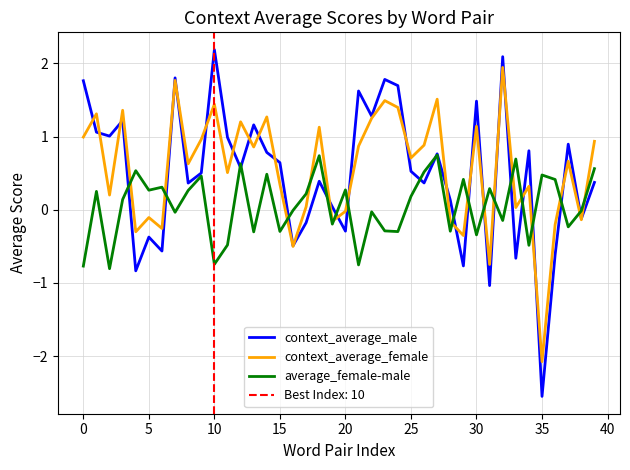

How many interior local peaks does the average_female-male series have?

14